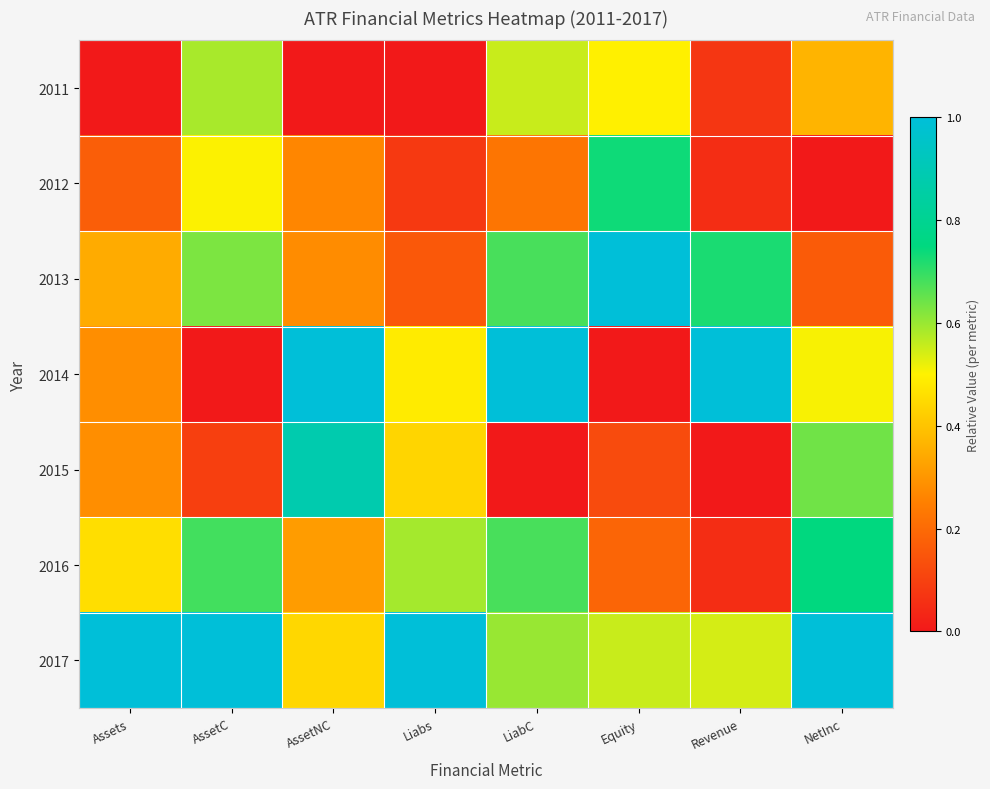

Reading left to right, what are all the values shown in this chart?

2011: Assets=0.0	AssetC=0.6	AssetNC=0.0	Liabs=0.0	LiabC=0.6	Equity=0.5	Revenue=0.1	NetInc=0.4
2012: Assets=0.2	AssetC=0.5	AssetNC=0.3	Liabs=0.1	LiabC=0.2	Equity=0.7	Revenue=0.0	NetInc=0.0
2013: Assets=0.3	AssetC=0.6	AssetNC=0.3	Liabs=0.2	LiabC=0.7	Equity=1.0	Revenue=0.7	NetInc=0.2
2014: Assets=0.3	AssetC=0.0	AssetNC=1.0	Liabs=0.5	LiabC=1.0	Equity=0.0	Revenue=1.0	NetInc=0.5
2015: Assets=0.3	AssetC=0.1	AssetNC=0.9	Liabs=0.4	LiabC=0.0	Equity=0.1	Revenue=0.0	NetInc=0.6
2016: Assets=0.5	AssetC=0.7	AssetNC=0.3	Liabs=0.6	LiabC=0.7	Equity=0.2	Revenue=0.0	NetInc=0.7
2017: Assets=1.0	AssetC=1.0	AssetNC=0.4	Liabs=1.0	LiabC=0.6	Equity=0.6	Revenue=0.5	NetInc=1.0